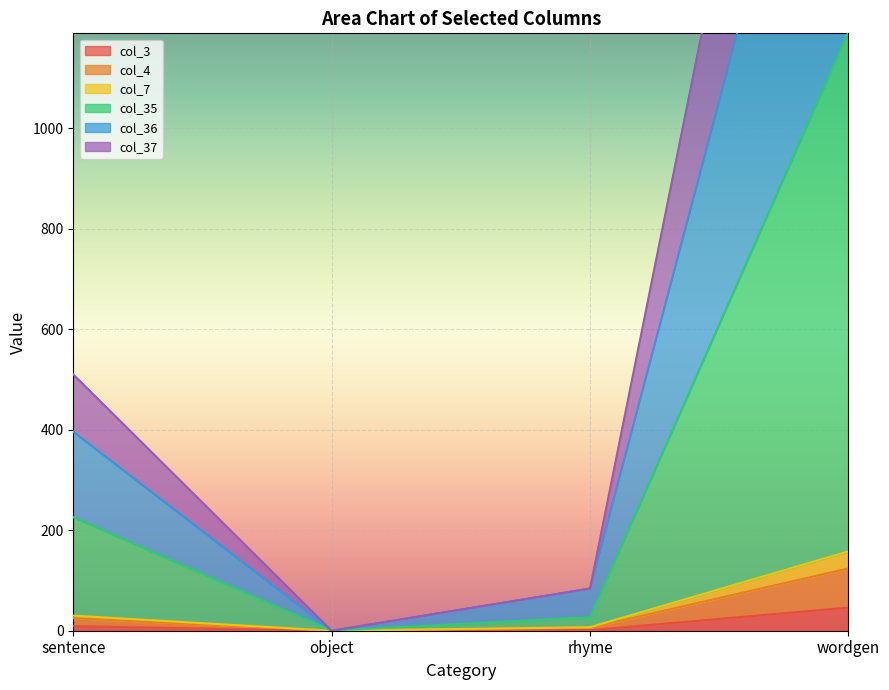

What is the sum of all col_3 values?

56